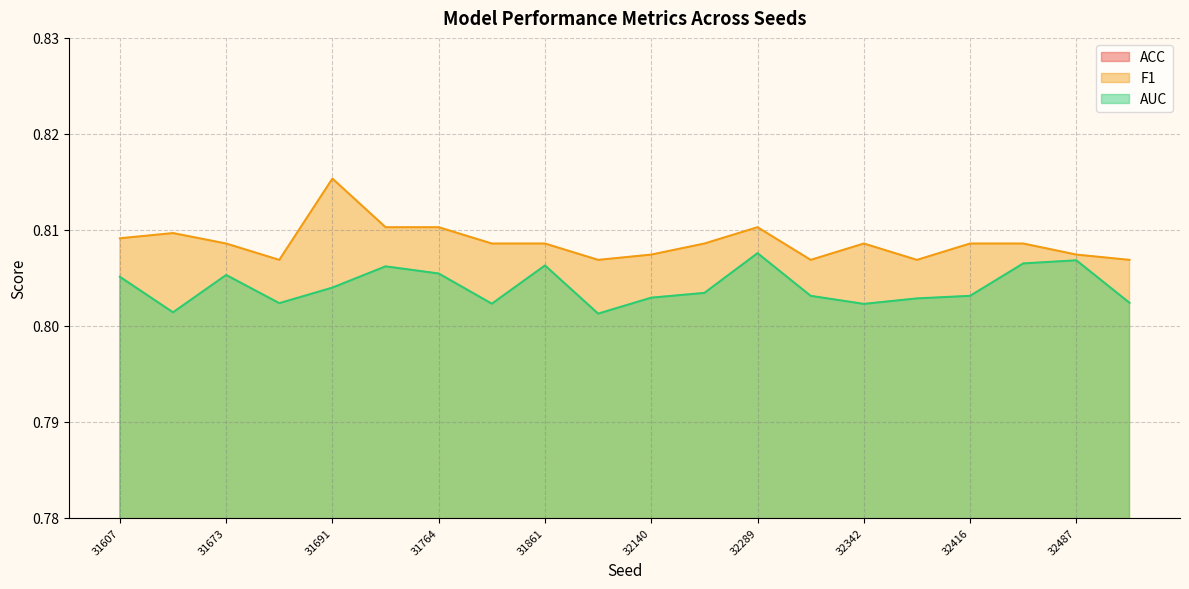

True or false: F1 has a value of 1.3 at 31673.

False